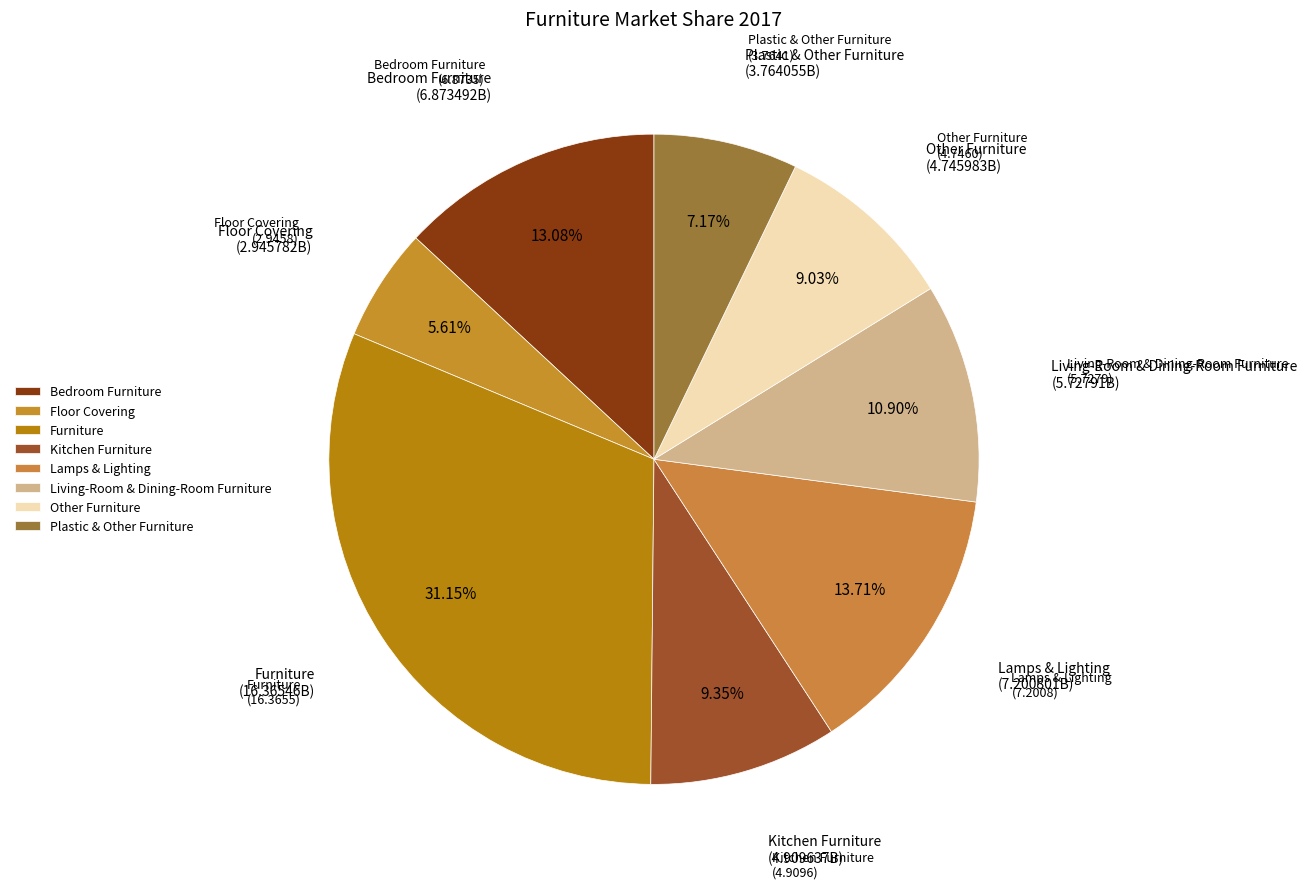

Which category has the biggest portion of the pie?

Furniture